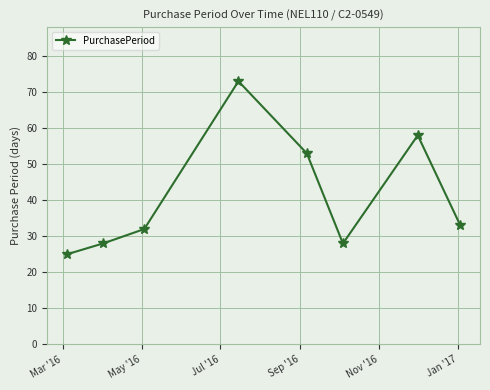

How many data points are less than 33?

4